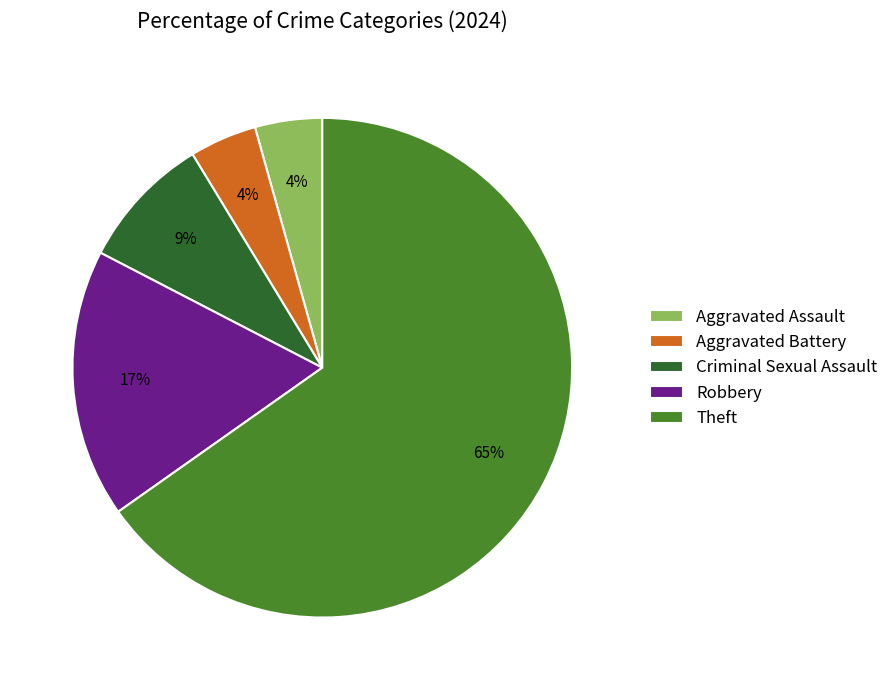

Combined, do Theft and Robbery account for over 50%?

Yes